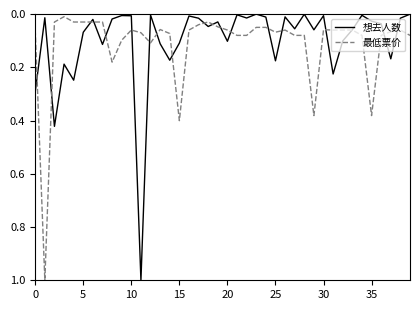

Does the chart have visible grid lines?

No